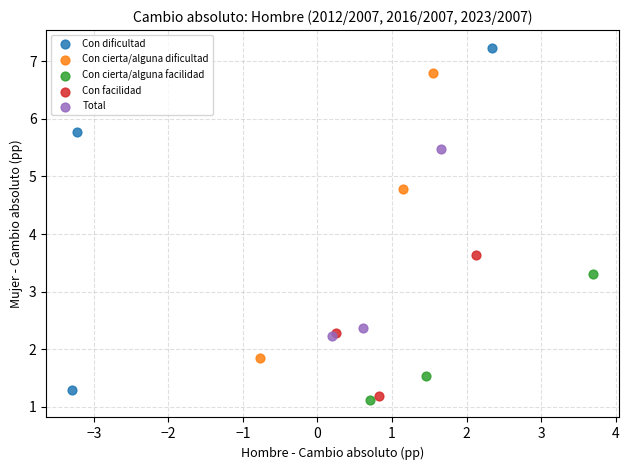

Which series contains the highest Y value?

Con dificultad